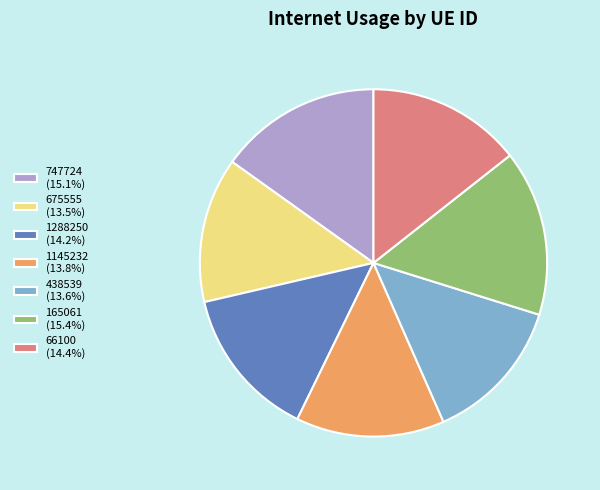

Combined, do 165061 (15.4%) and 438539 (13.6%) account for over 50%?

No